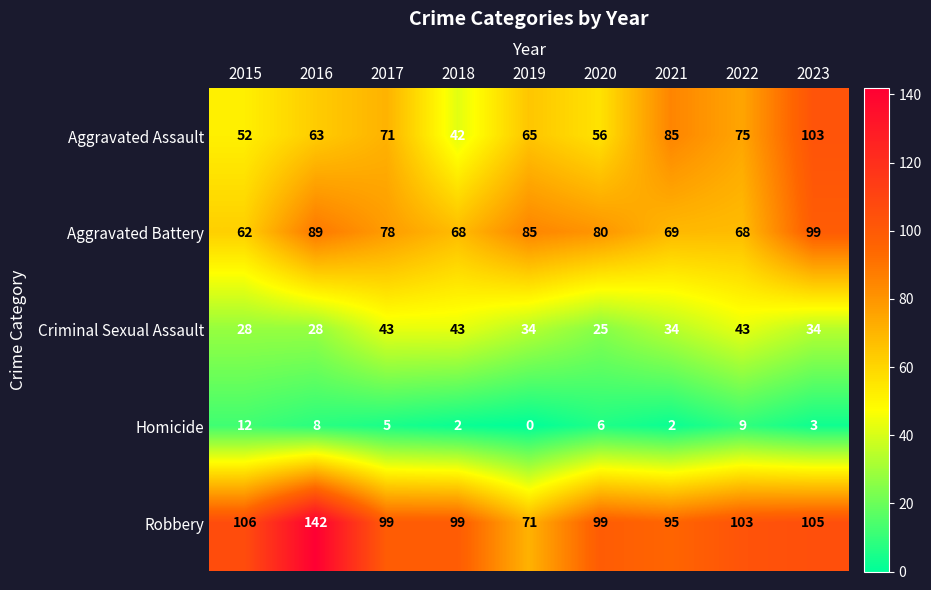

Rank the series at 2018 from lowest to highest value.

Homicide, Aggravated Assault, Criminal Sexual Assault, Aggravated Battery, Robbery